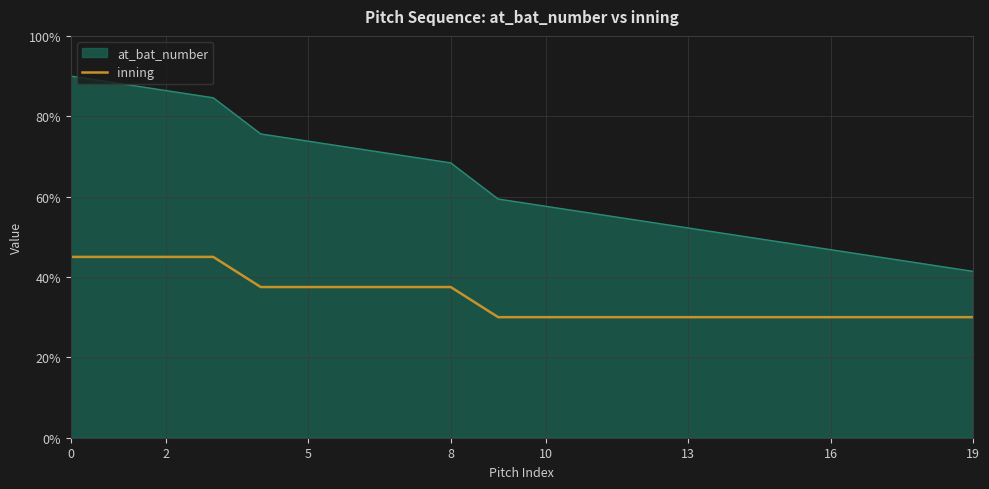

At which category does the chart reach its minimum across all series?

9